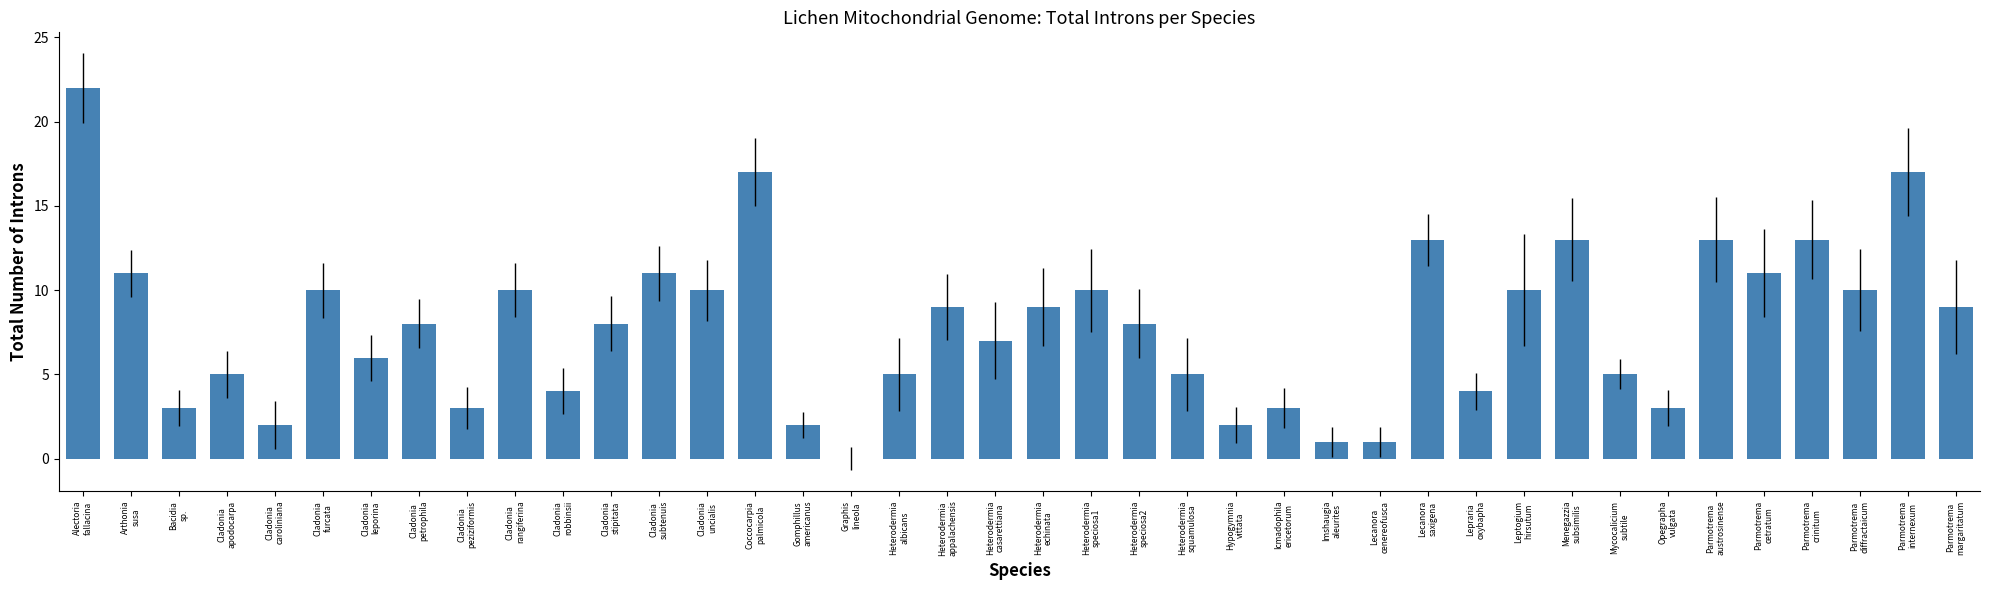

What is the maximum value shown in the chart?

22